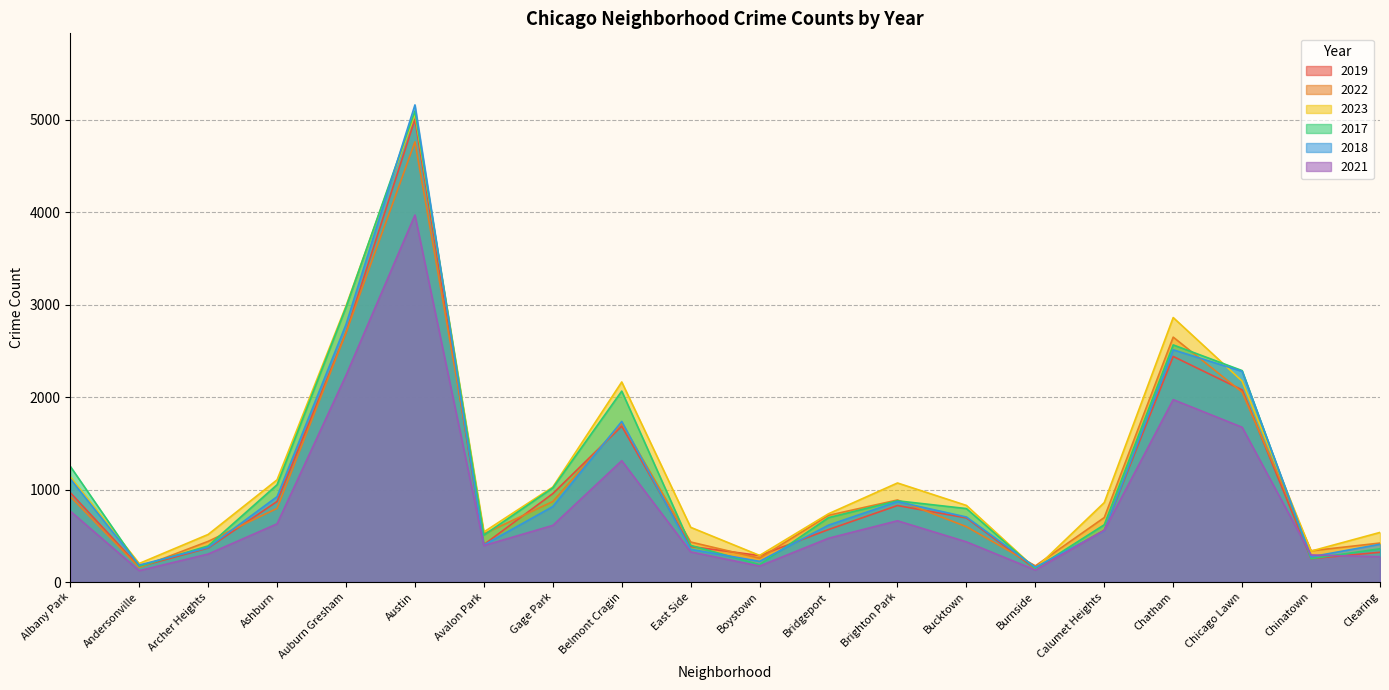

Is the value of 2018 at Archer Heights greater than the value of 2023 at Chicago Lawn?

No